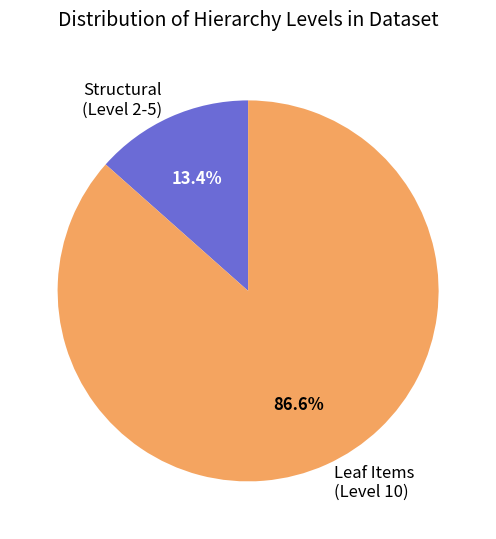

Count the number of slices in the pie.

2